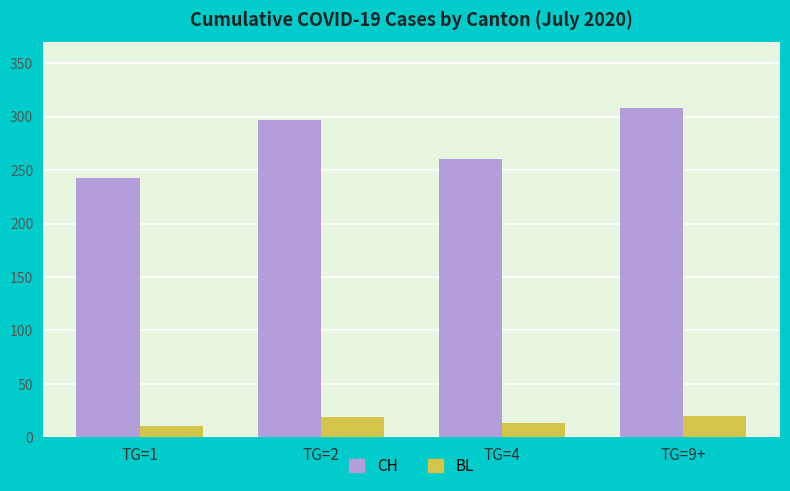

The CH series shows 424 at TG=2. True or false?

False